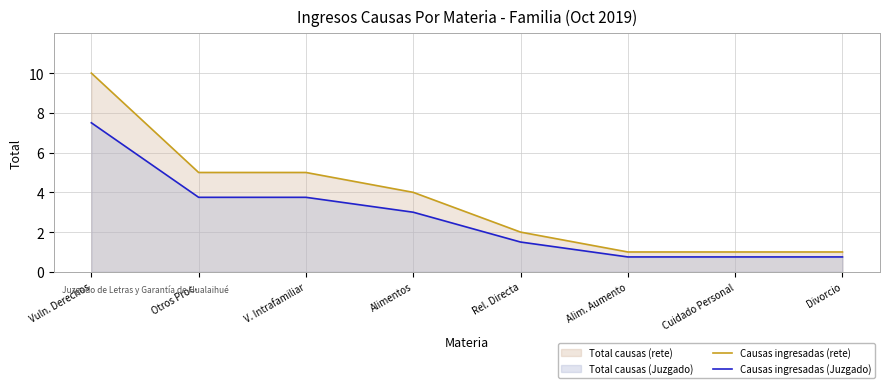

True or false: Causas ingresadas (rete) and Causas ingresadas (Juzgado) cross at least once.

False